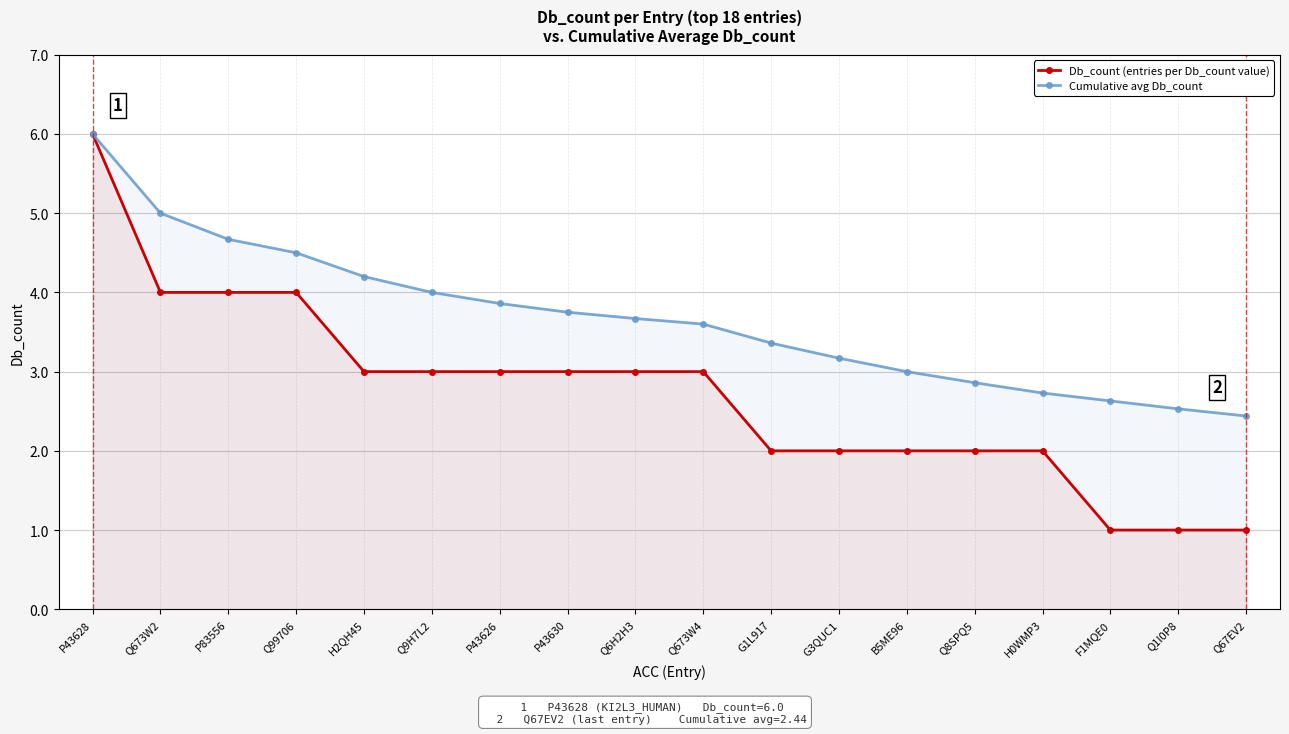

What is the average value of the Cumulative avg Db_count series?

3.7